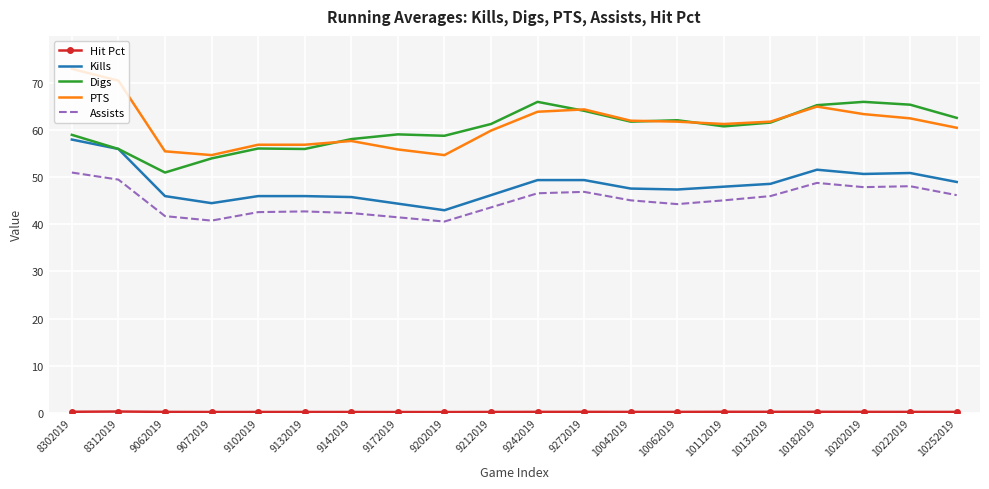

At which category is the sum across all series the highest?

8302019